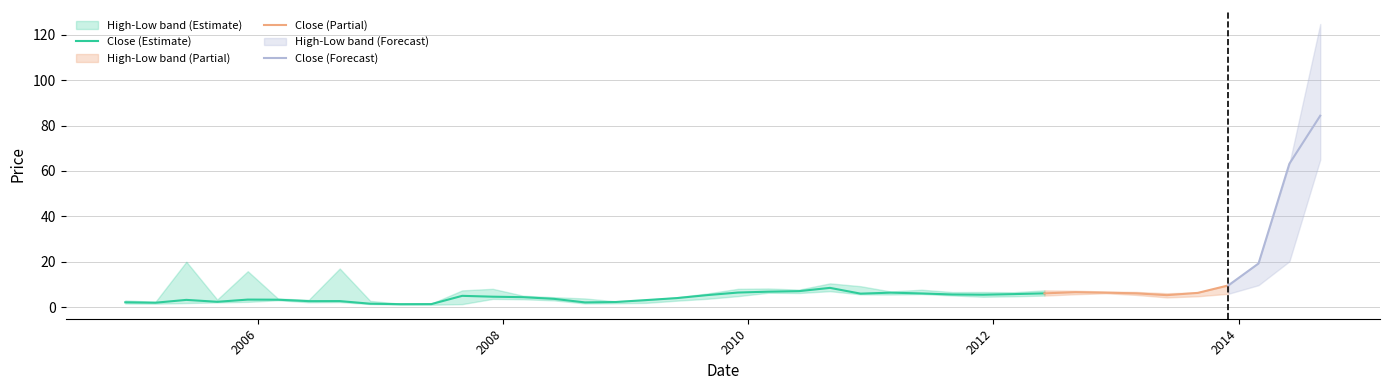

Rank the categories by Low value from lowest to highest.

2007-03-01, 2007-06-01, 2007-09-01, 2006-12-01, 2005-03-01, 2004-12-01, 2008-09-01, 2008-12-01, 2005-06-01, 2009-03-01, 2005-09-01, 2006-06-01, 2006-09-01, 2005-12-01, 2009-06-01, 2008-06-01, 2006-03-01, 2008-03-01, 2007-12-01, 2009-09-01, 2013-06-01, 2011-12-01, 2012-03-01, 2013-09-01, 2009-12-01, 2012-06-01, 2011-09-01, 2013-03-01, 2011-03-01, 2010-12-01, 2012-09-01, 2011-06-01, 2013-12-01, 2012-12-01, 2010-06-01, 2010-03-01, 2010-09-01, 2014-03-01, 2014-06-01, 2014-09-01